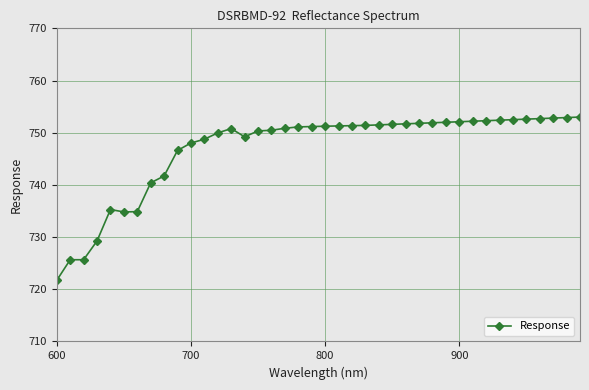

What is the greatest value displayed?

753.0